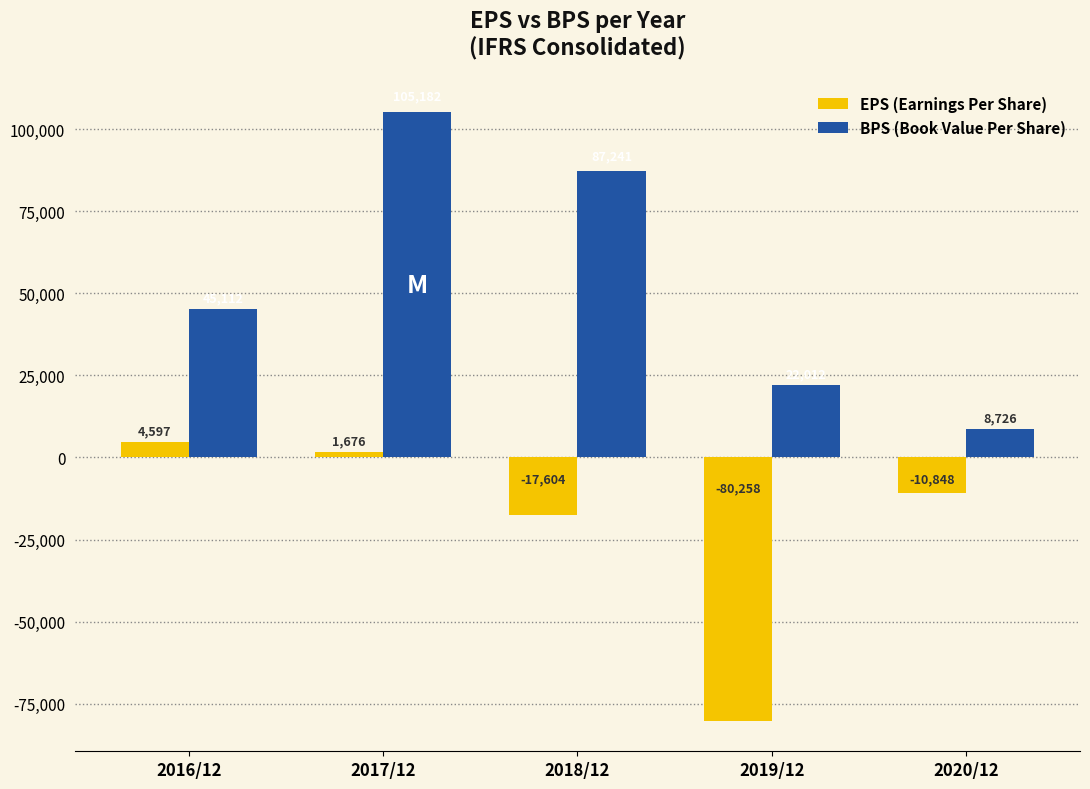

What is the spread (max minus min) of values at 2020/12?

19574